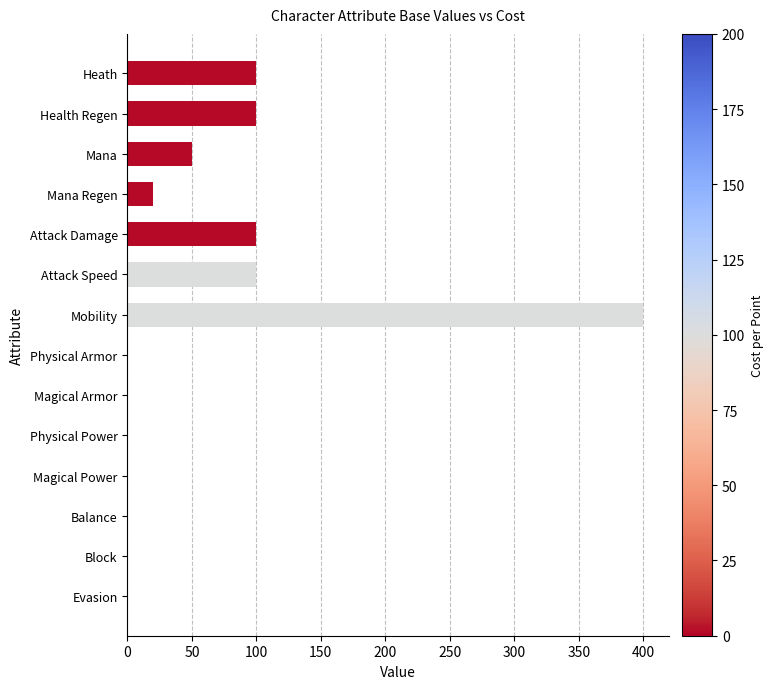

What is the sum of all values?

870